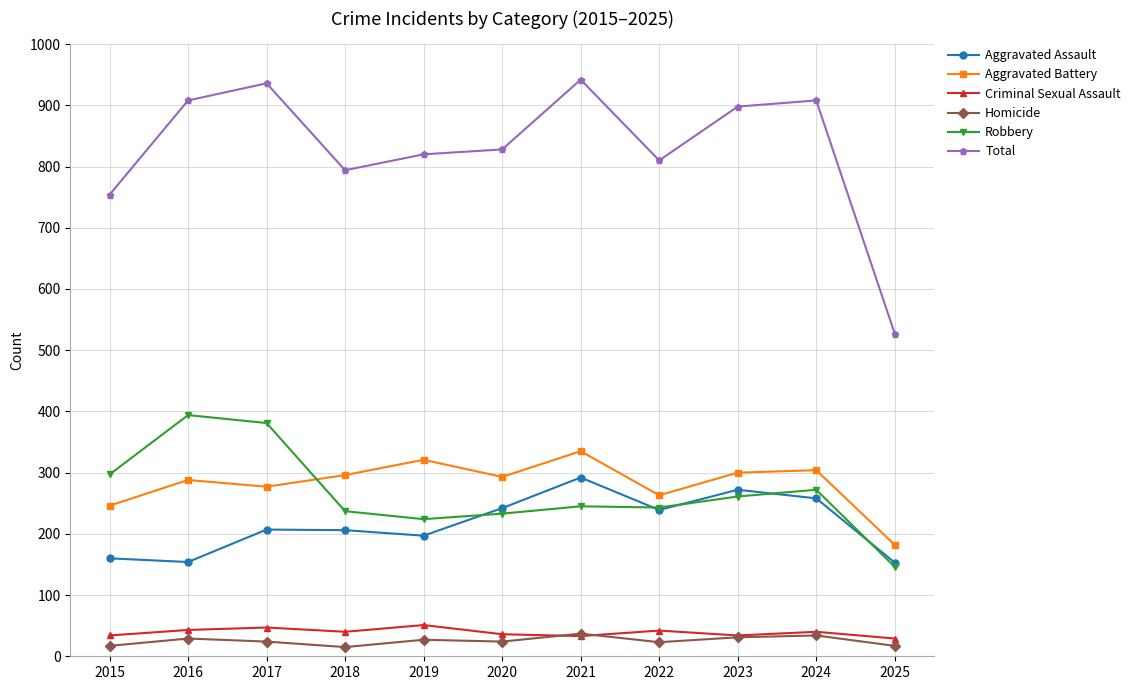

What is the difference between the Aggravated Assault values at 2016 and 2019?

43